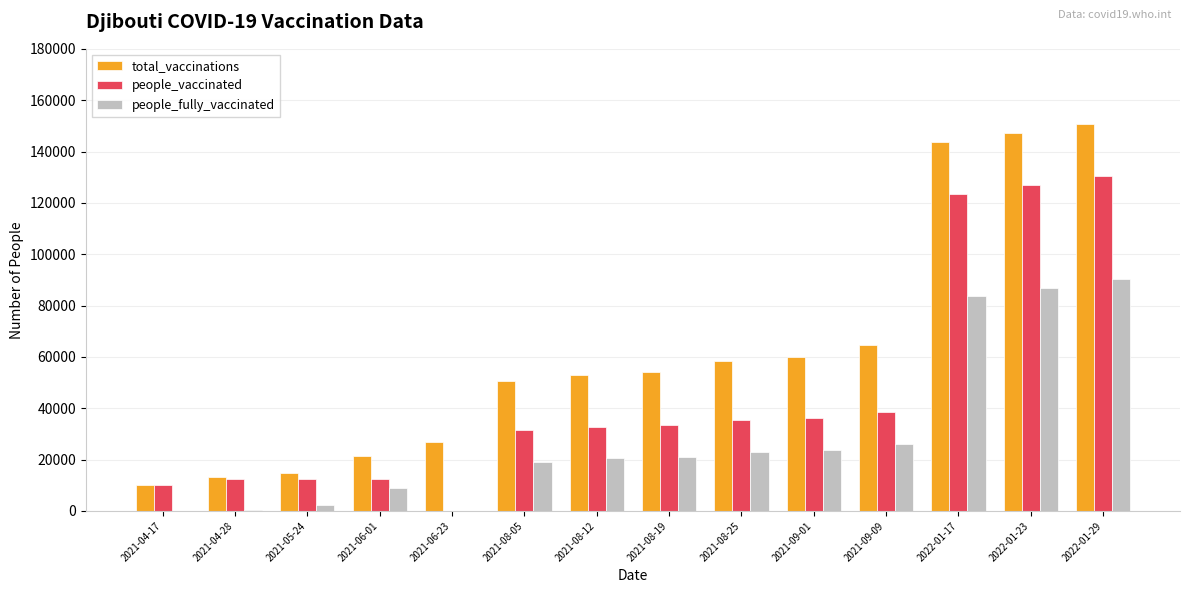

What are all the series names shown in the legend?

total_vaccinations, people_vaccinated, people_fully_vaccinated